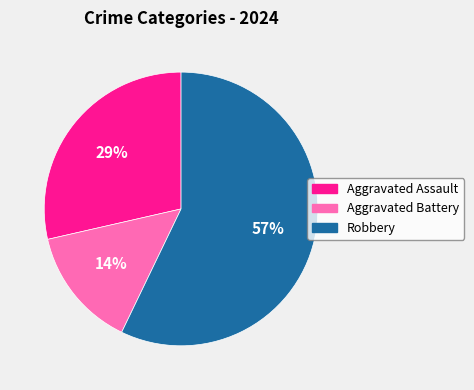

Combined, do Aggravated Assault and Aggravated Battery account for over 50%?

No